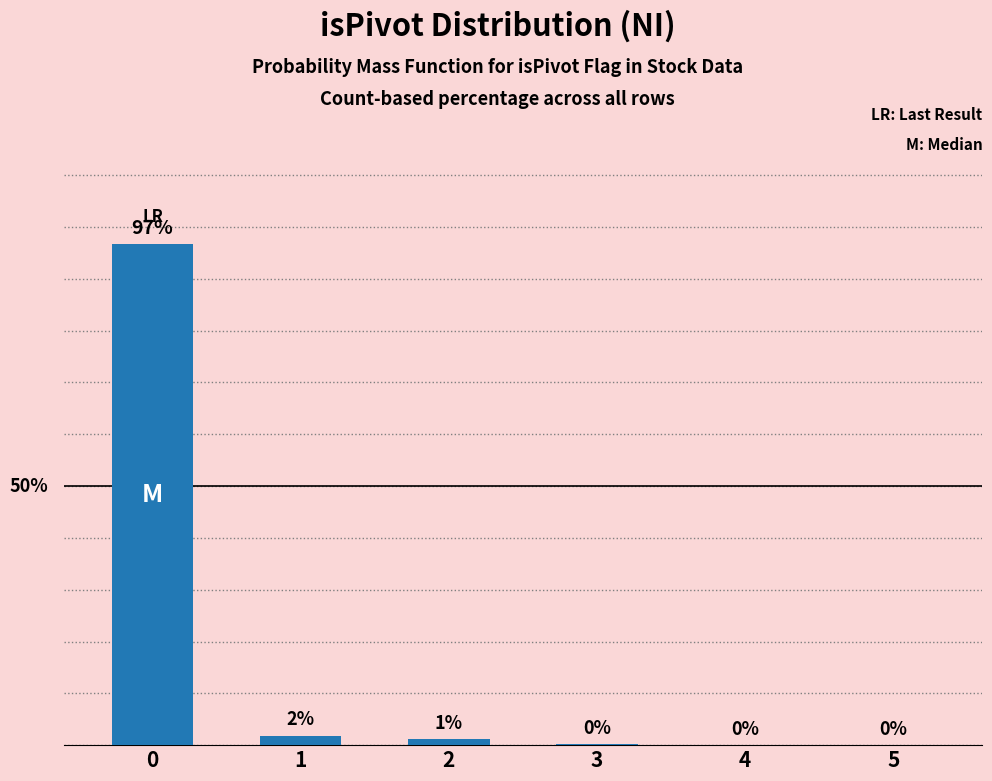

Which has a higher value, 1 or 2?

1